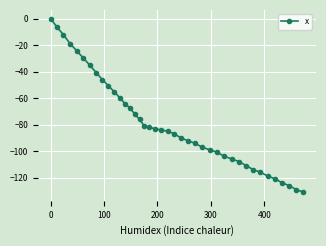

What is the minimum value shown in the chart?

-130.8